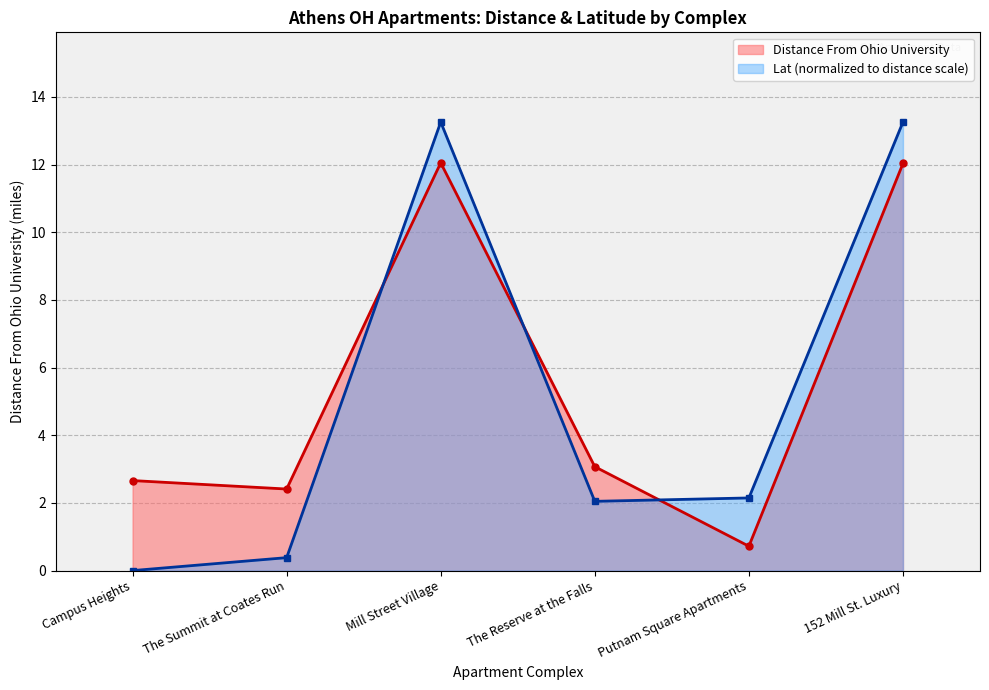

Rank the series by their maximum value, from lowest to highest.

Distance From Ohio University, Lat (normalized to distance scale)